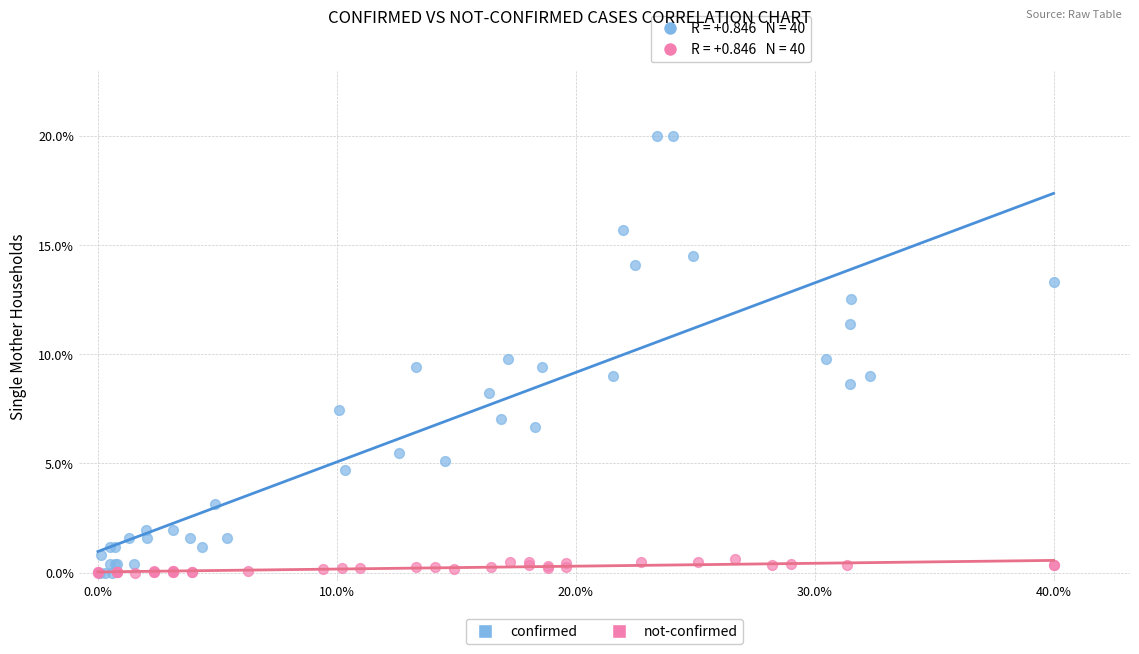

What are all the series names shown in the legend?

confirmed, not-confirmed